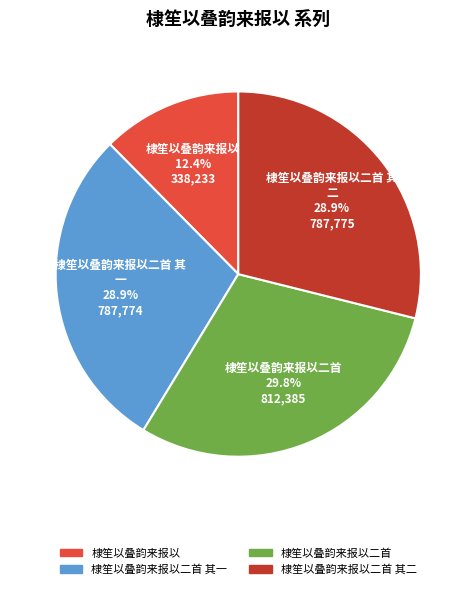

Is there a majority slice in this chart?

No